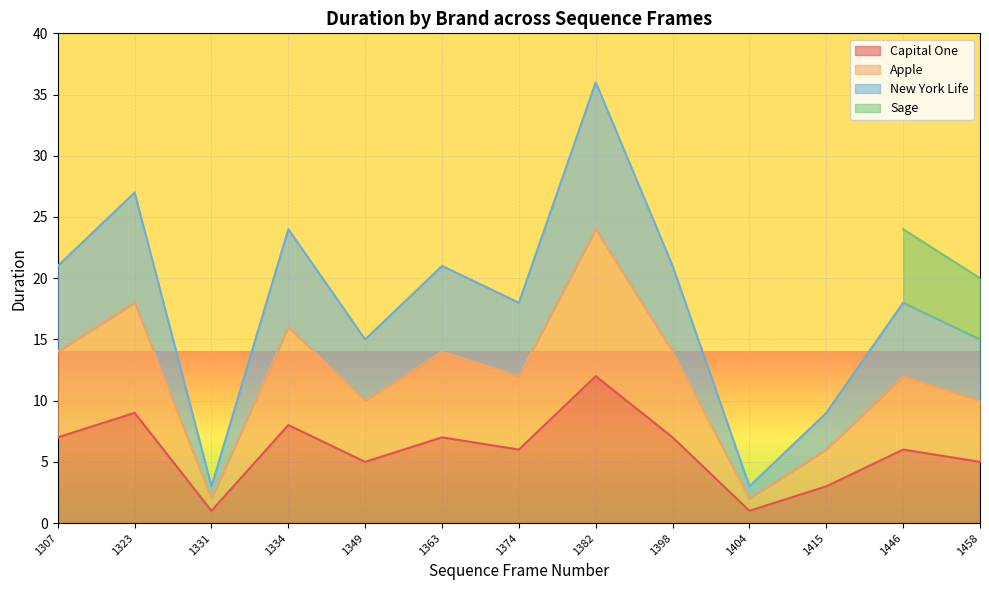

Between 1404 and 1446, which is larger?

1446